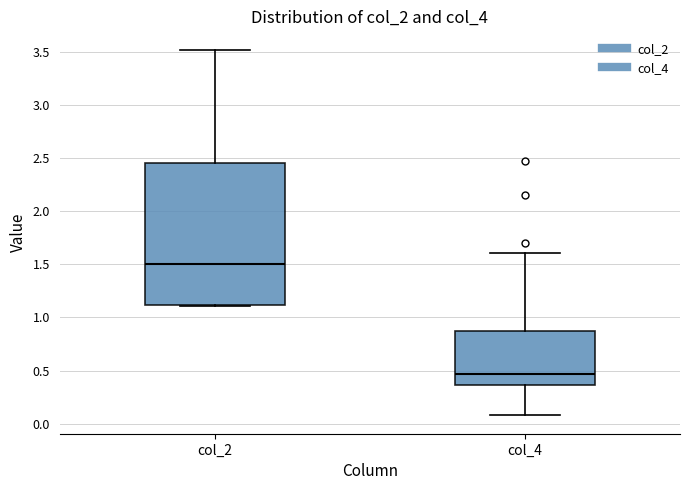

Reading left to right, read every box against the y-axis: the position of its median line, the range the box covers, and the ends of its whiskers. The values are not printed on the chart, so give them approximately, as read against the axis.

col_2: median 1.50, box 1.10 to 2.45, whiskers 1.10 to 3.50
col_4: median 0.45, box 0.35 to 0.85, whiskers 0.10 to 1.60